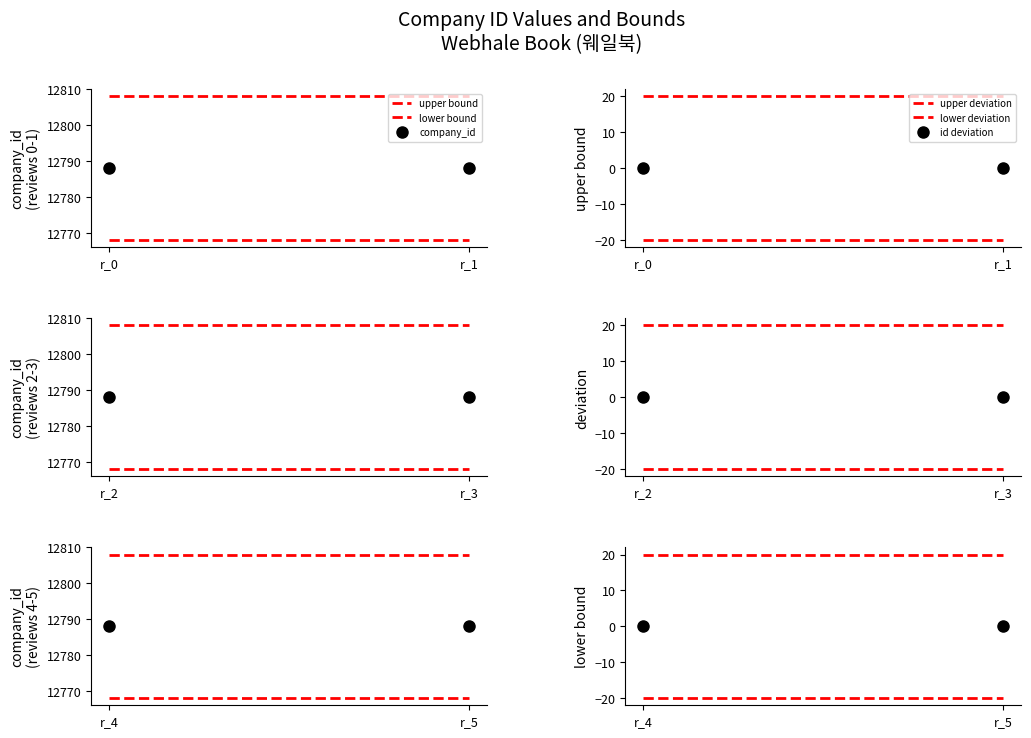

Reading right to left, what are all the values shown in this chart?

upper bound: 12808	12808
lower bound: 12768	12768
company_id: 12788	12788
upper deviation: 20	20
lower deviation: -20	-20
id deviation: 0	0